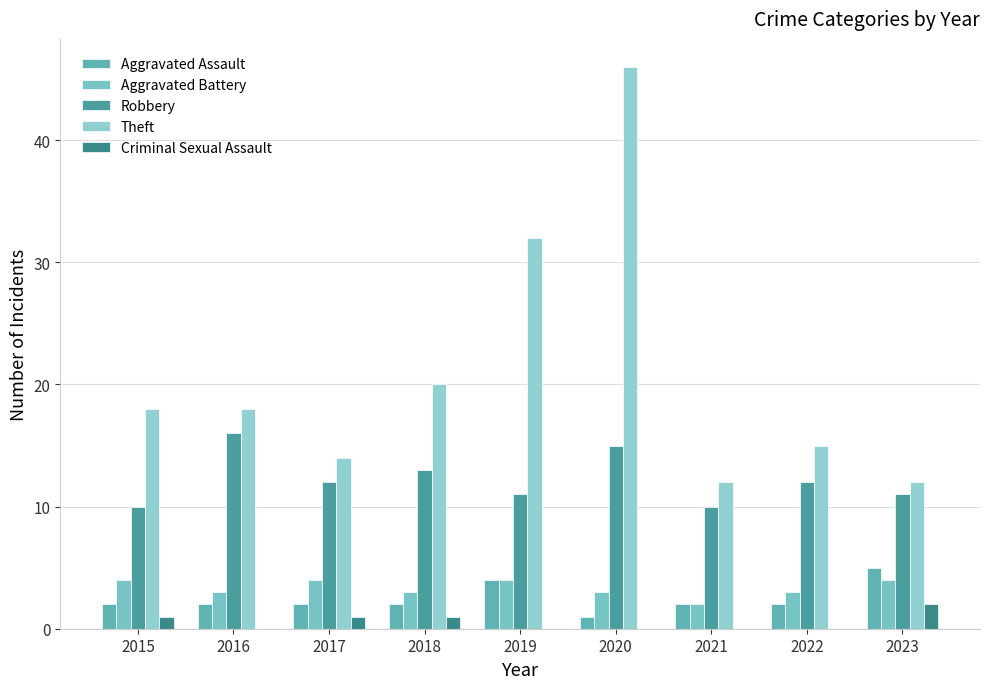

What is the approximate value of Theft at 2023?

12